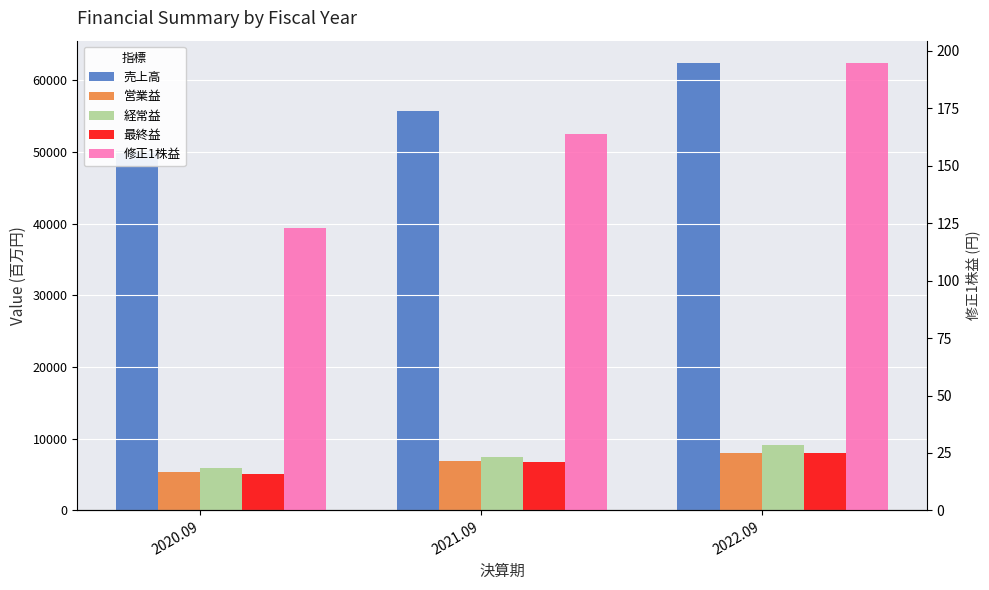

What is the difference between the maximum and minimum values in the 最終益 series?

2917.0